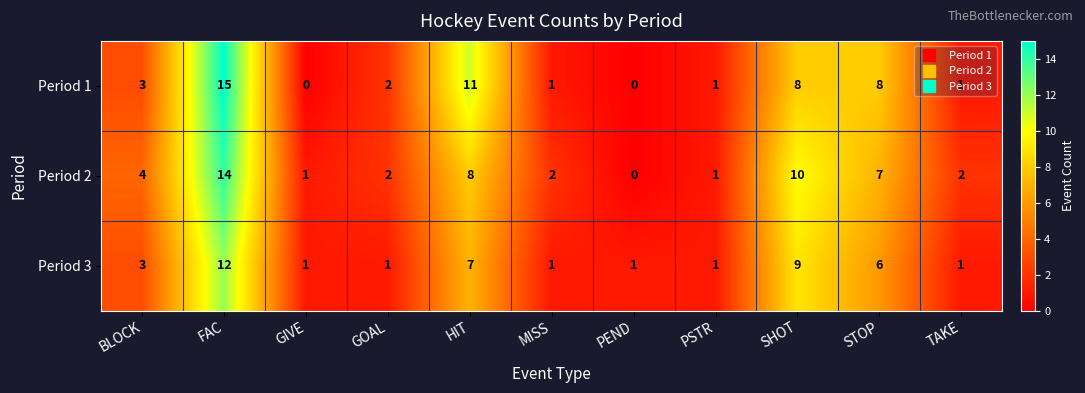

What is the greatest value displayed?

15